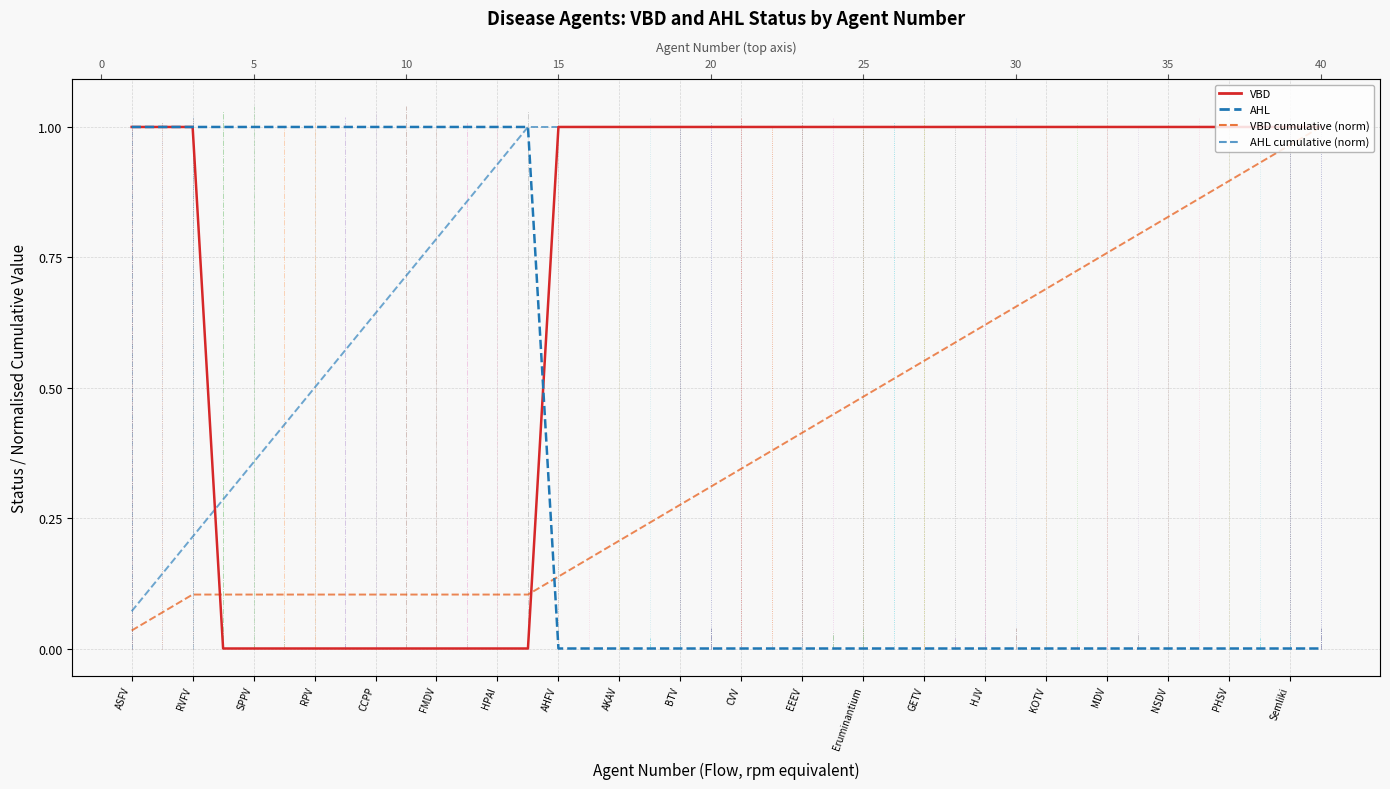

What is the total value across all series at Semliki?

3.0